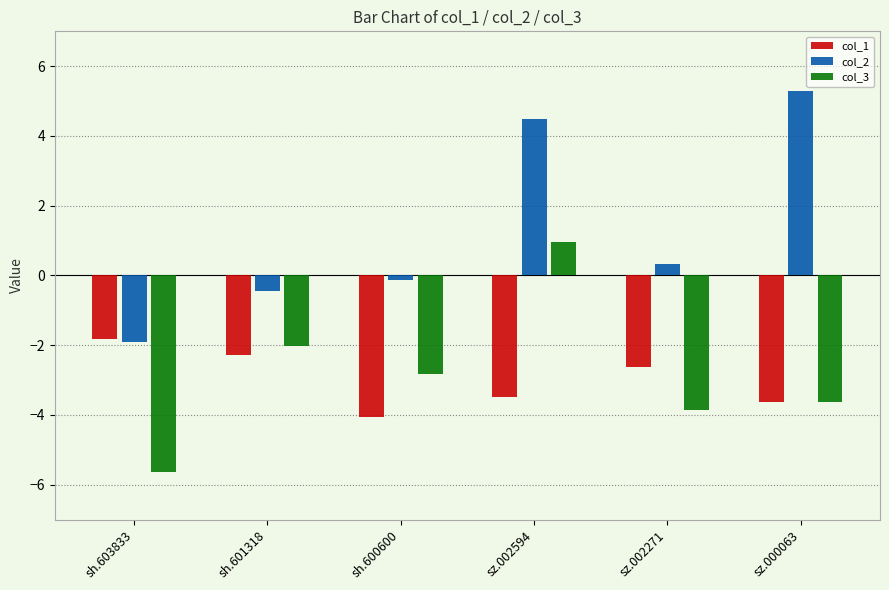

How many distinct data groups are displayed?

3